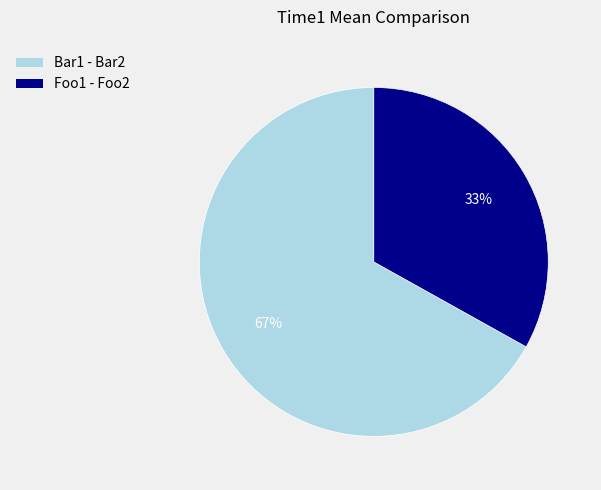

To the nearest percent, what is the combined percentage of Bar1 - Bar2 and Foo1 - Foo2?

100%